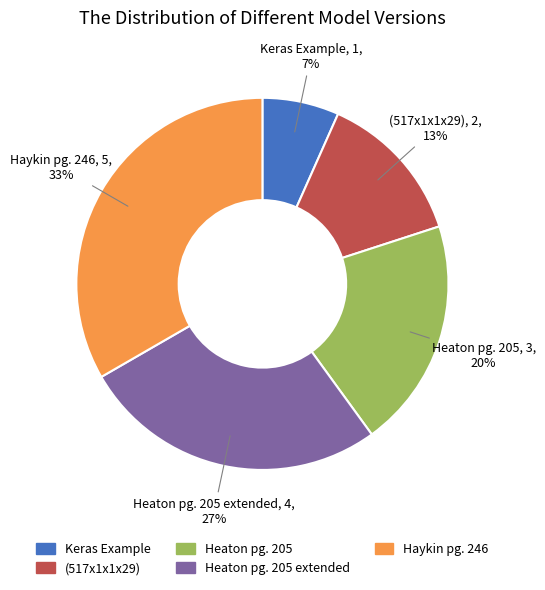

Count the number of slices in the pie.

5